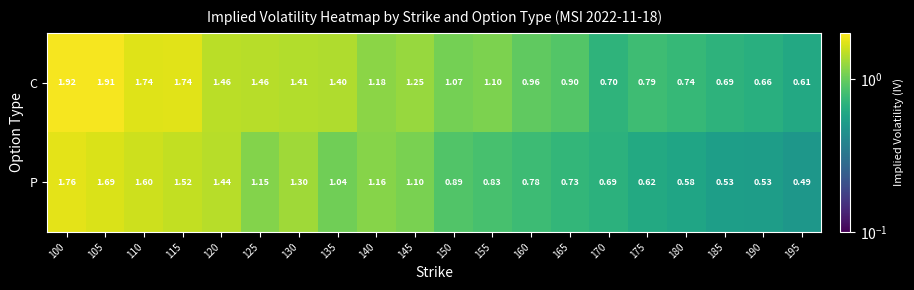

Which series has the widest spread of values?

C